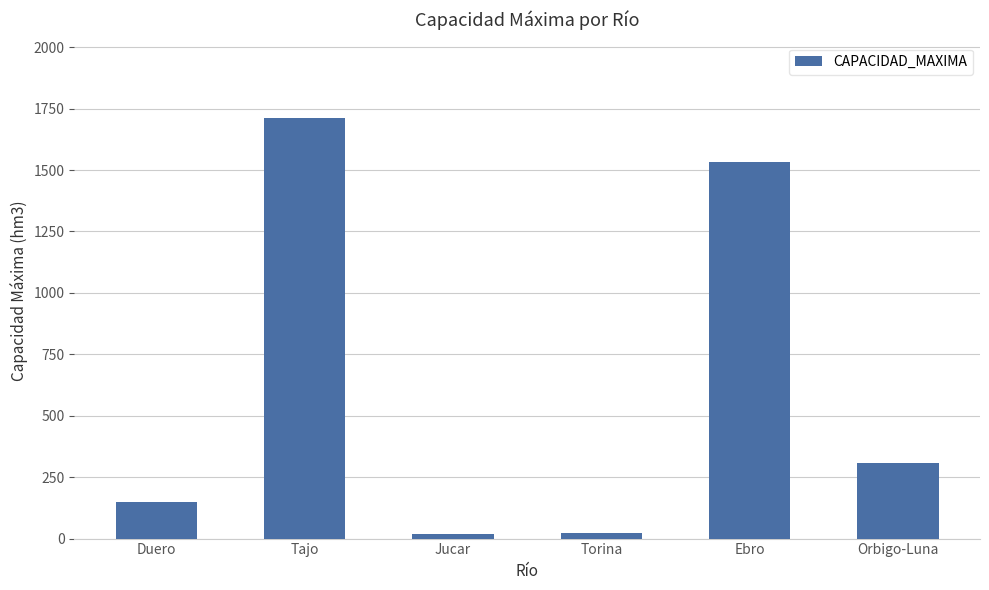

What is the sum of the values at Jucar and Ebro?

1553.8